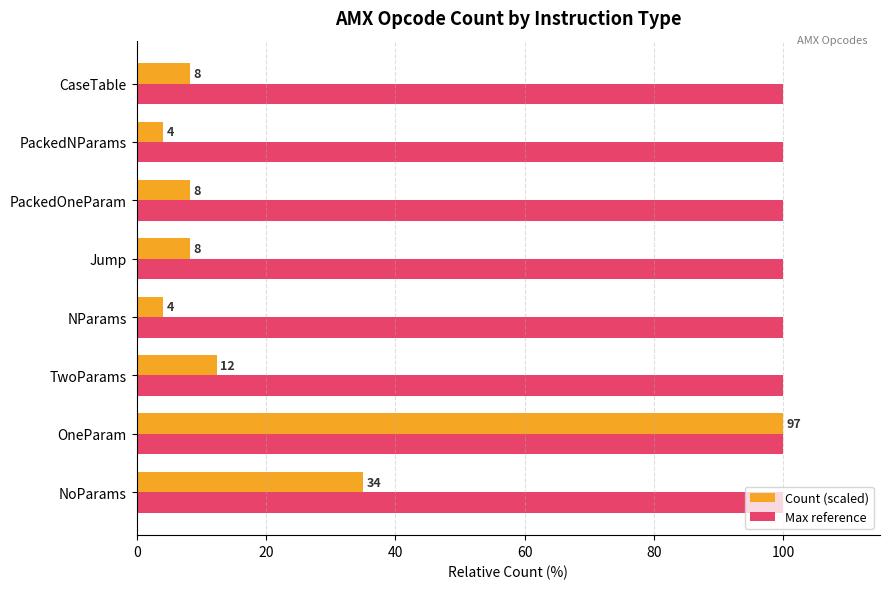

What are all the series names shown in the legend?

Count (scaled), Max reference